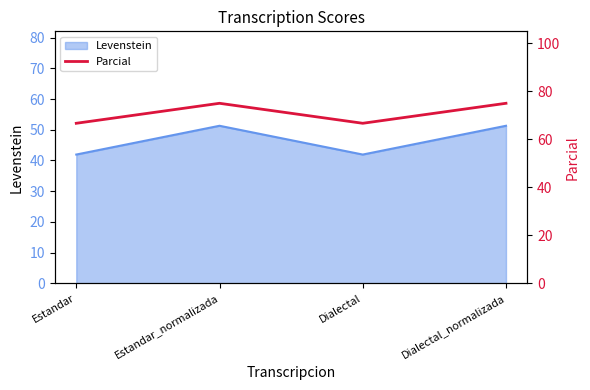

What is the label of the 3rd point from the right?

Estandar_normalizada